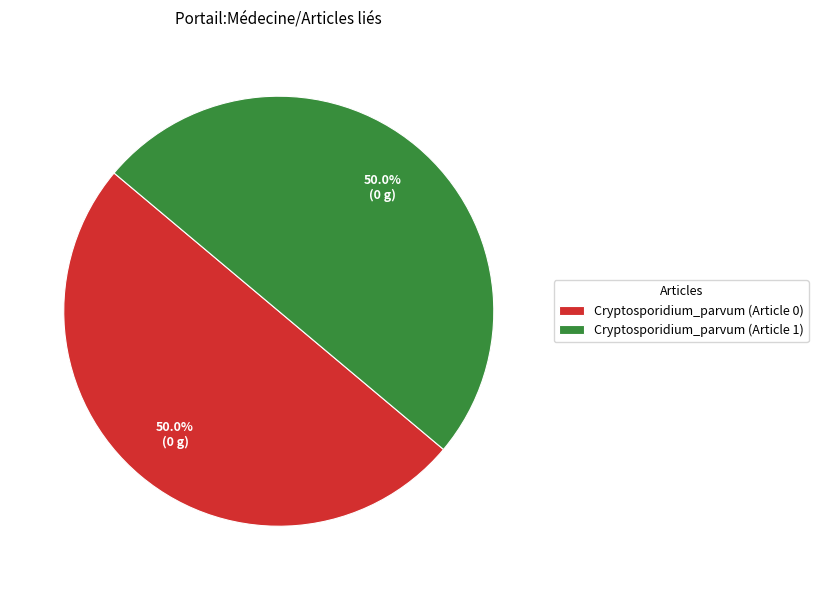

Do Cryptosporidium_parvum (Article 0) and Cryptosporidium_parvum (Article 1) together represent more than half of the pie?

Yes